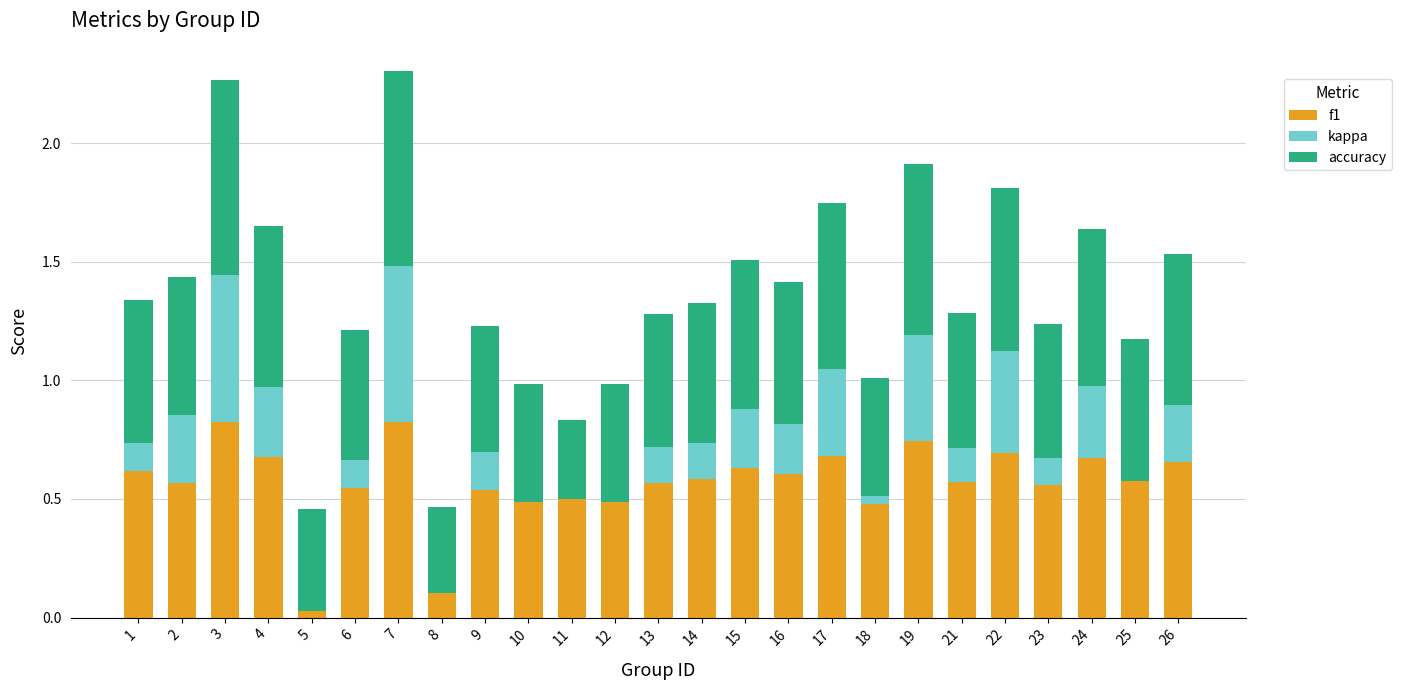

Which series changed the most between 13 and 23?

kappa